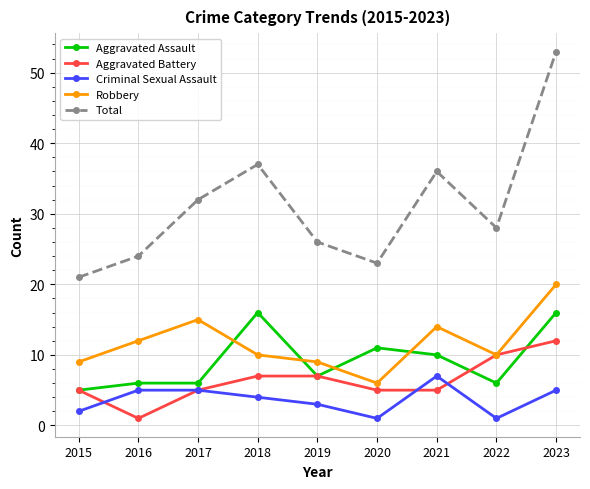

Reading right to left, list all the values displayed in this chart.

Aggravated Assault: 2023=16	2022=6	2021=10	2020=11	2019=7	2018=16	2017=6	2016=6	2015=5
Aggravated Battery: 2023=12	2022=10	2021=5	2020=5	2019=7	2018=7	2017=5	2016=1	2015=5
Criminal Sexual Assault: 2023=5	2022=1	2021=7	2020=1	2019=3	2018=4	2017=5	2016=5	2015=2
Robbery: 2023=20	2022=10	2021=14	2020=6	2019=9	2018=10	2017=15	2016=12	2015=9
Total: 2023=53	2022=28	2021=36	2020=23	2019=26	2018=37	2017=32	2016=24	2015=21